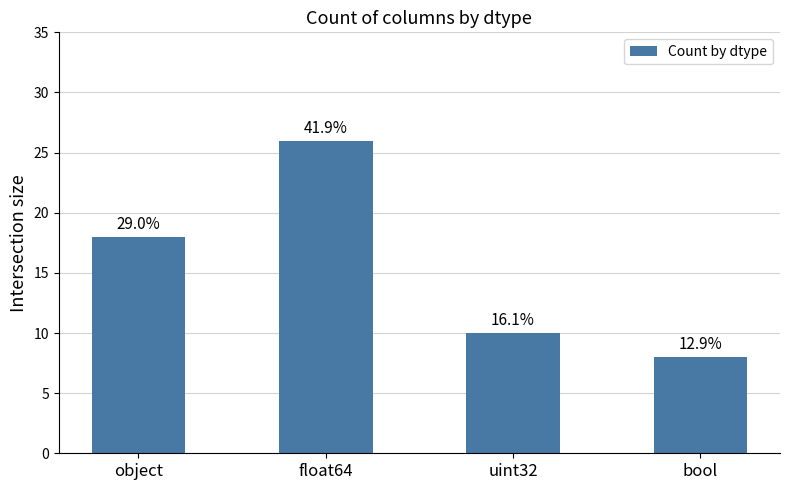

How many values are between 10 and 26?

3